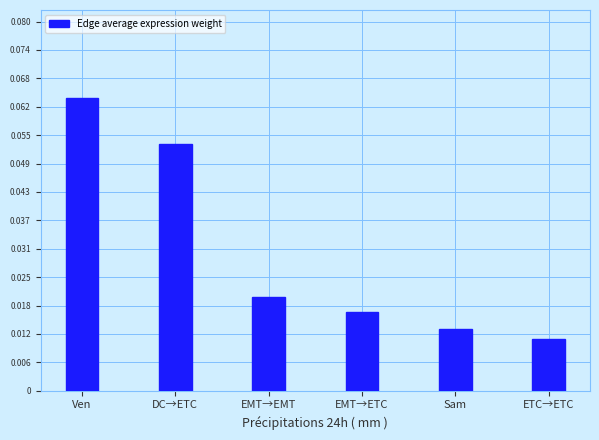

Which has a higher value, Ven or ETC→ETC?

Ven